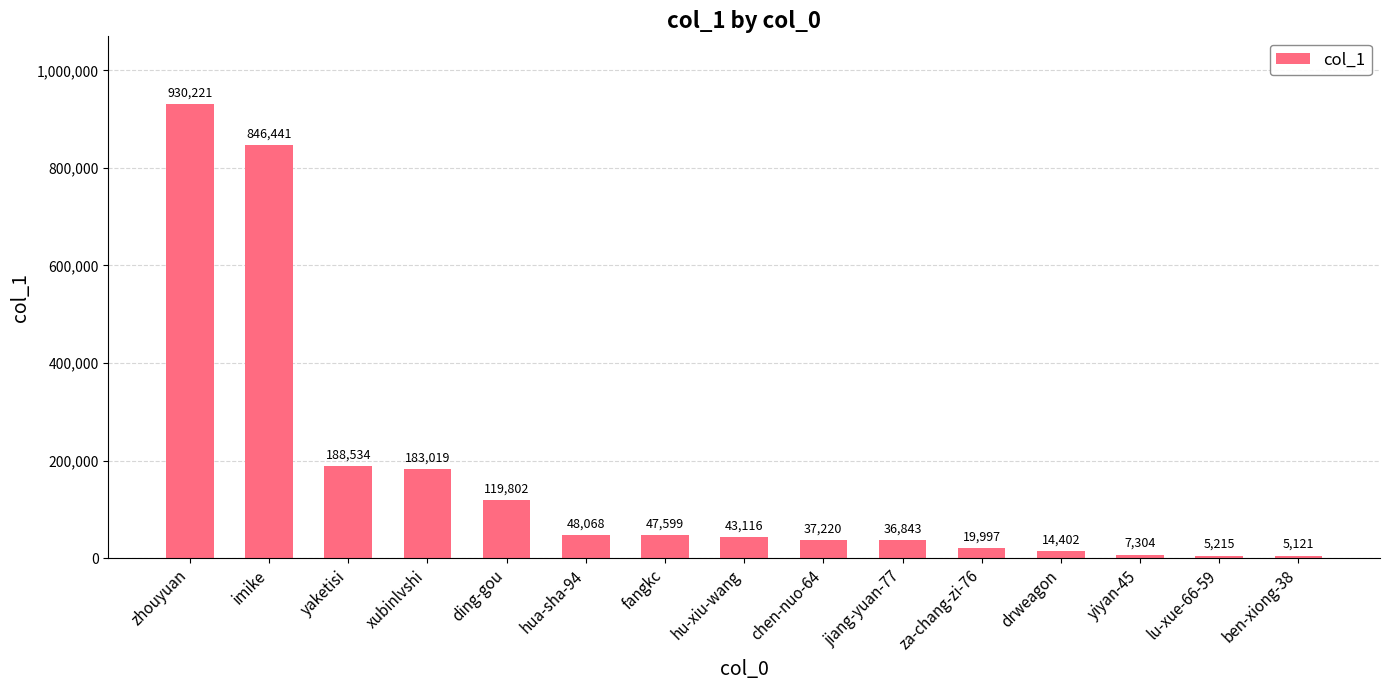

How many values are below 43116?

7